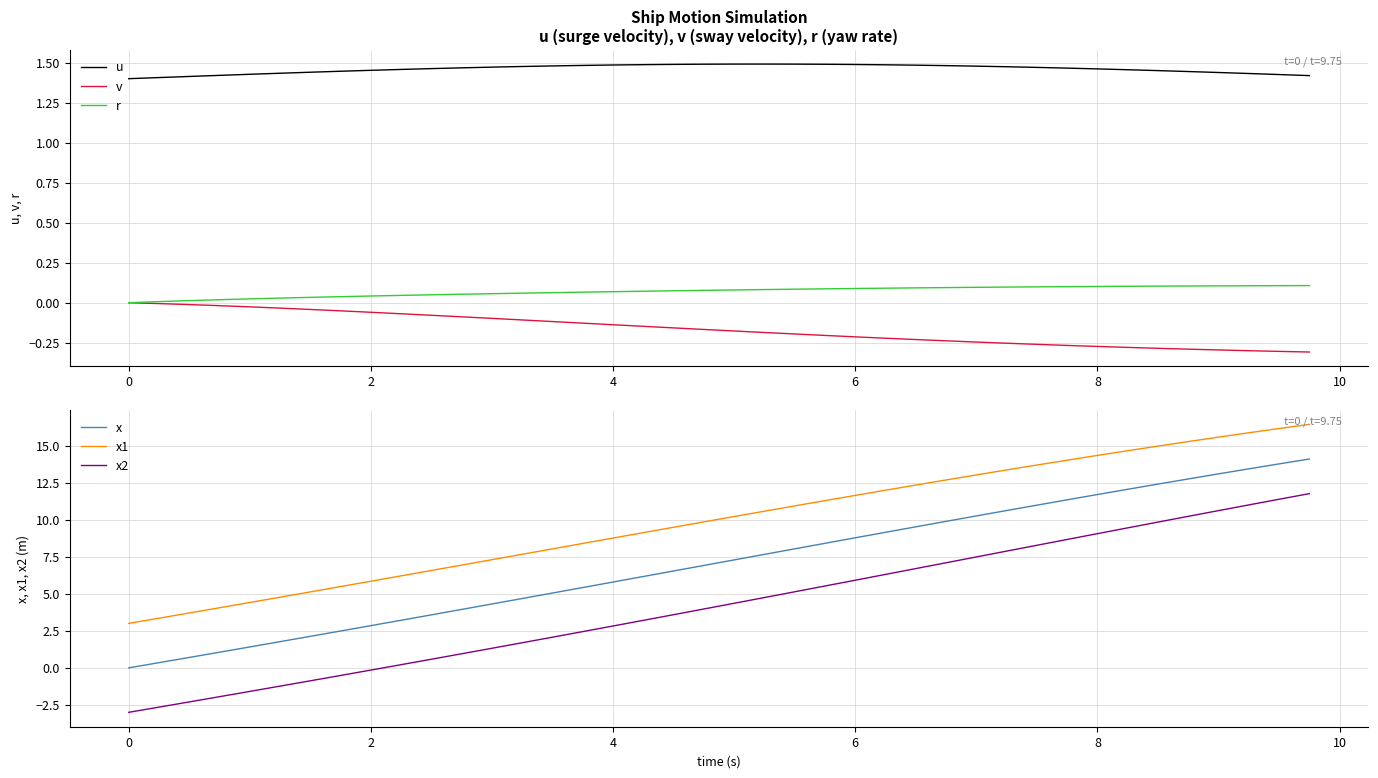

True or false: u has a value of 1.5 at 4.

True